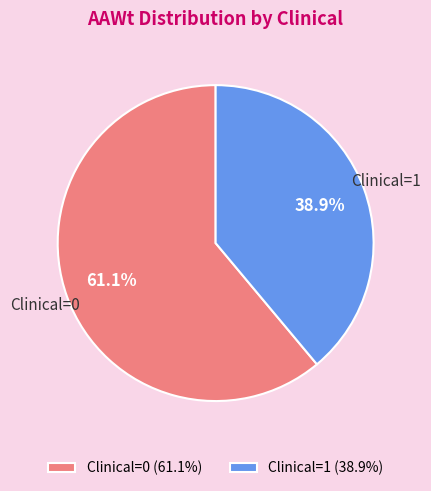

To the nearest percent, what is the average slice percentage?

50%